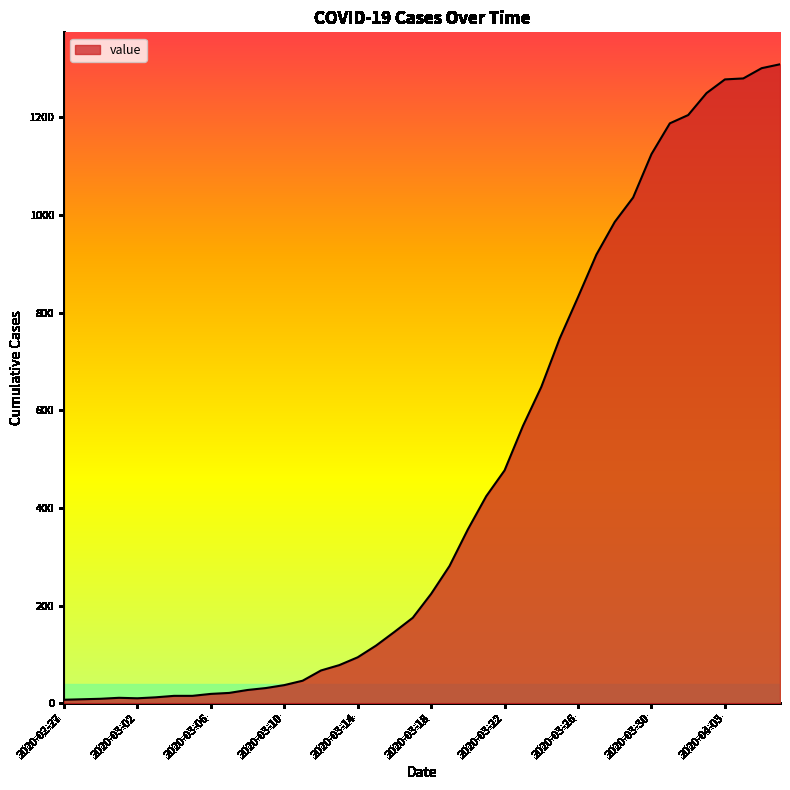

What is the maximum value shown in the chart?

1309